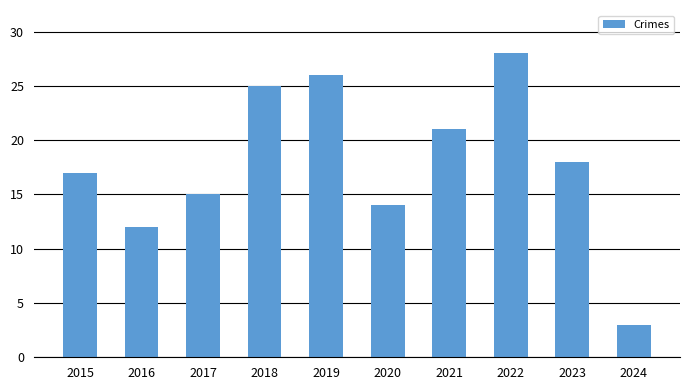

Does the chart contain stacked bars?

No